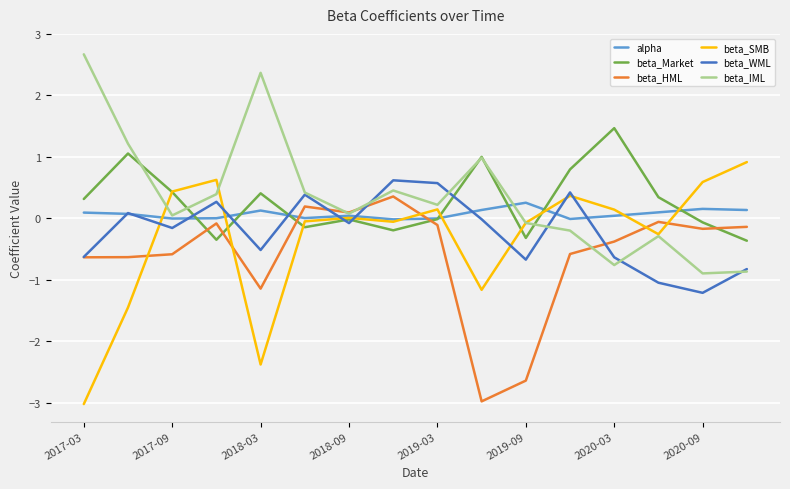

What is the lowest value of the beta_SMB series?

-3.0